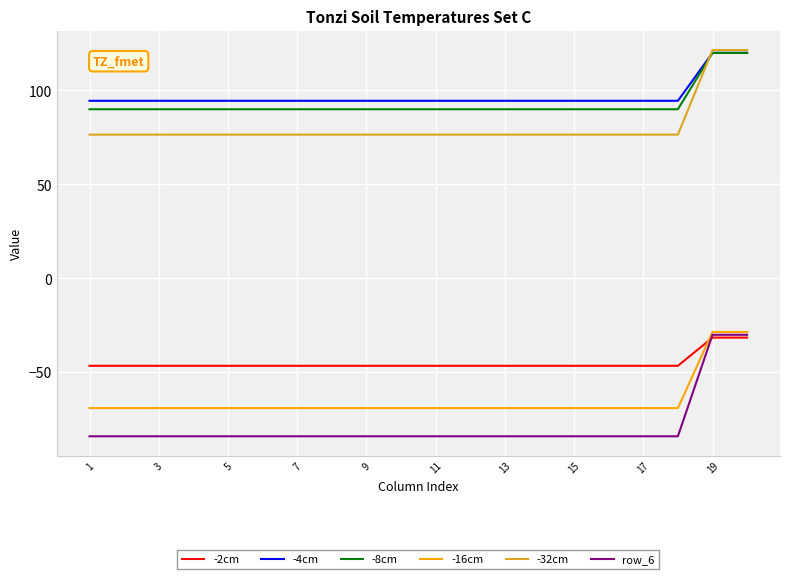

True or false: -8cm and -2cm intersect in this chart.

False